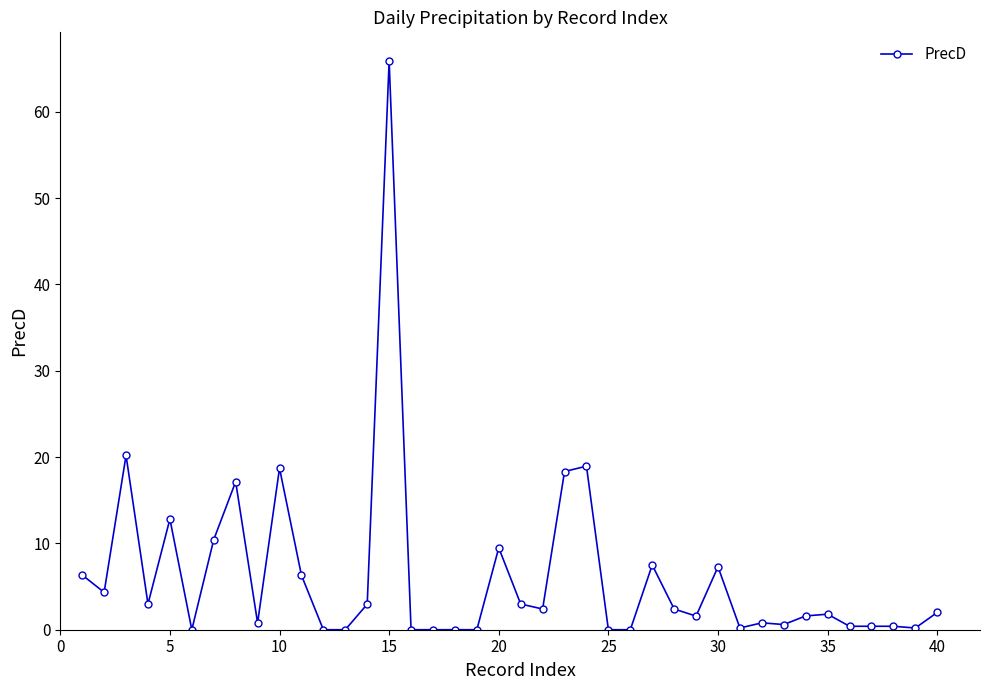

What is the greatest value displayed?

65.9